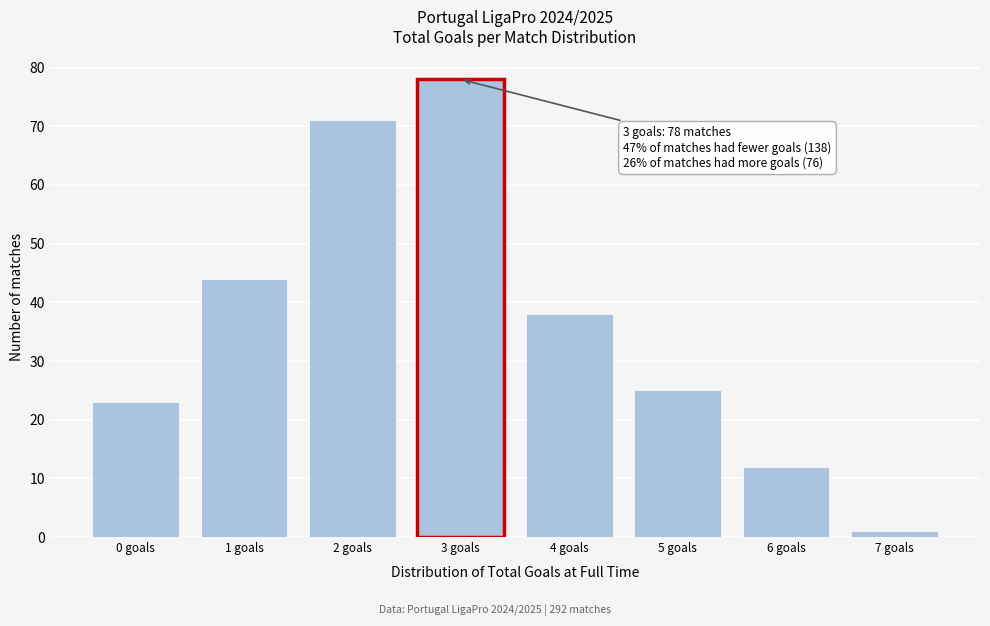

Reading right to left, what are all the values shown in this chart?

7 goals=1	6 goals=12	5 goals=25	4 goals=38	3 goals=78	2 goals=71	1 goals=44	0 goals=23